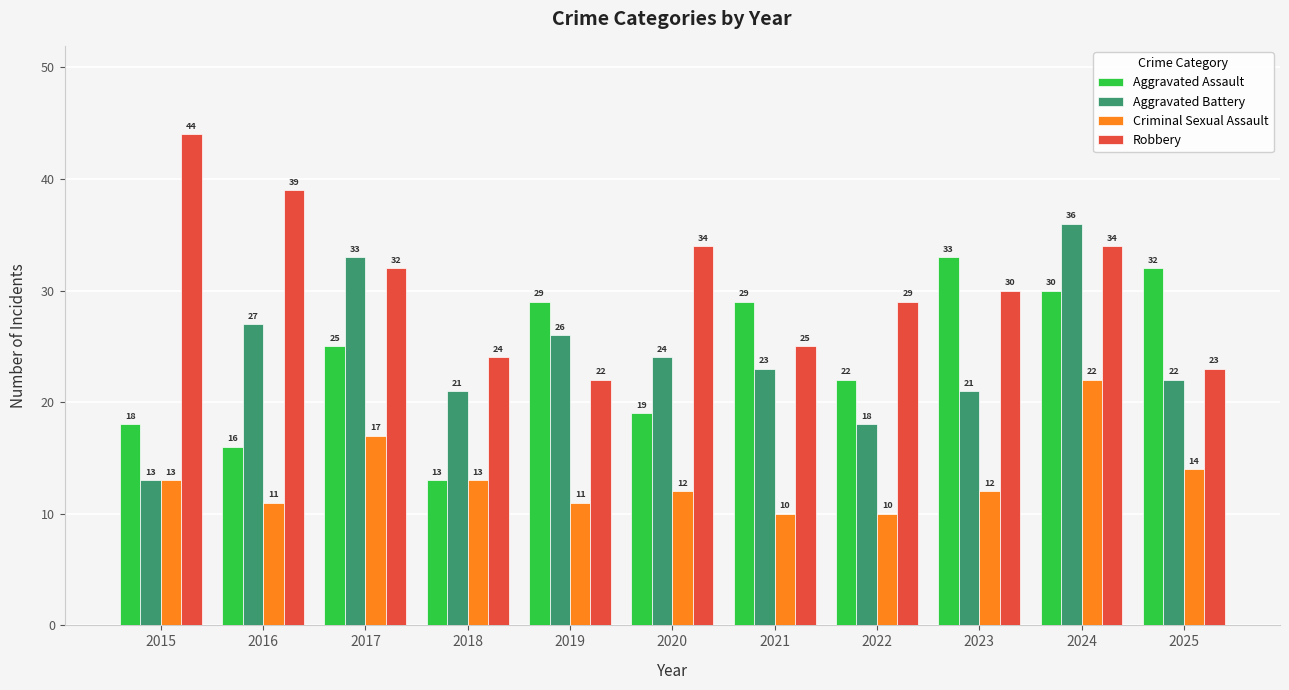

How many groups of bars are there?

11